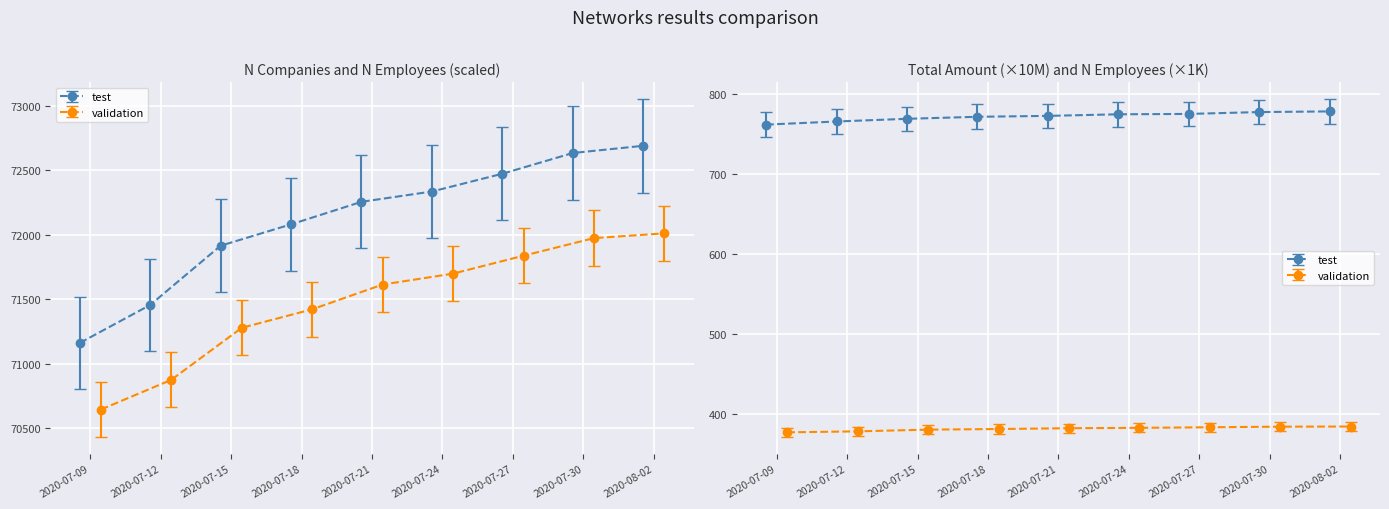

What is the difference between the maximum and minimum values in the n_employees series?

1367.9